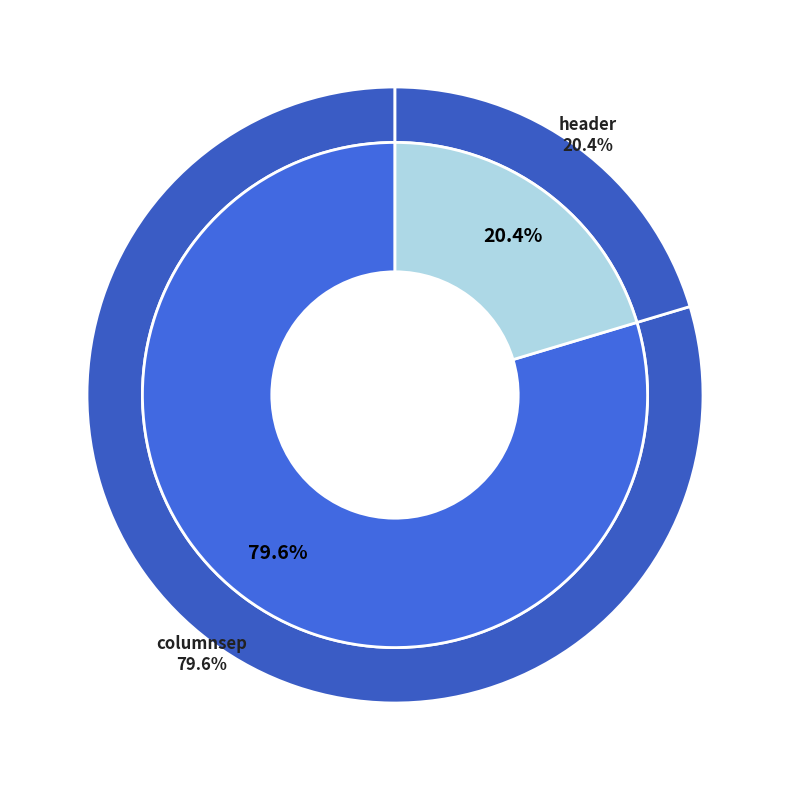

True or false: columnsep accounts for 80% of the total.

True